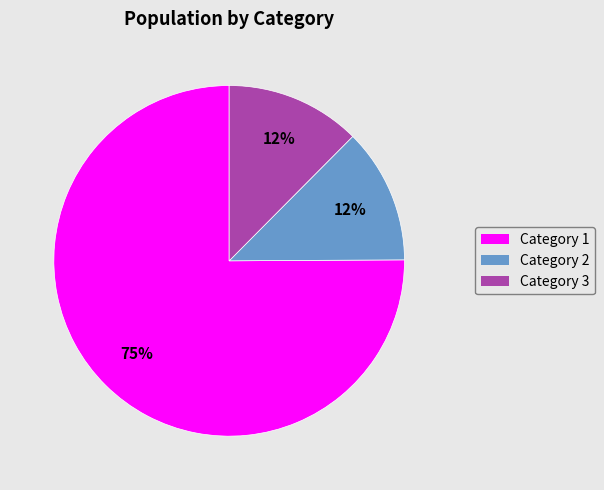

How many slices are in this pie chart?

3